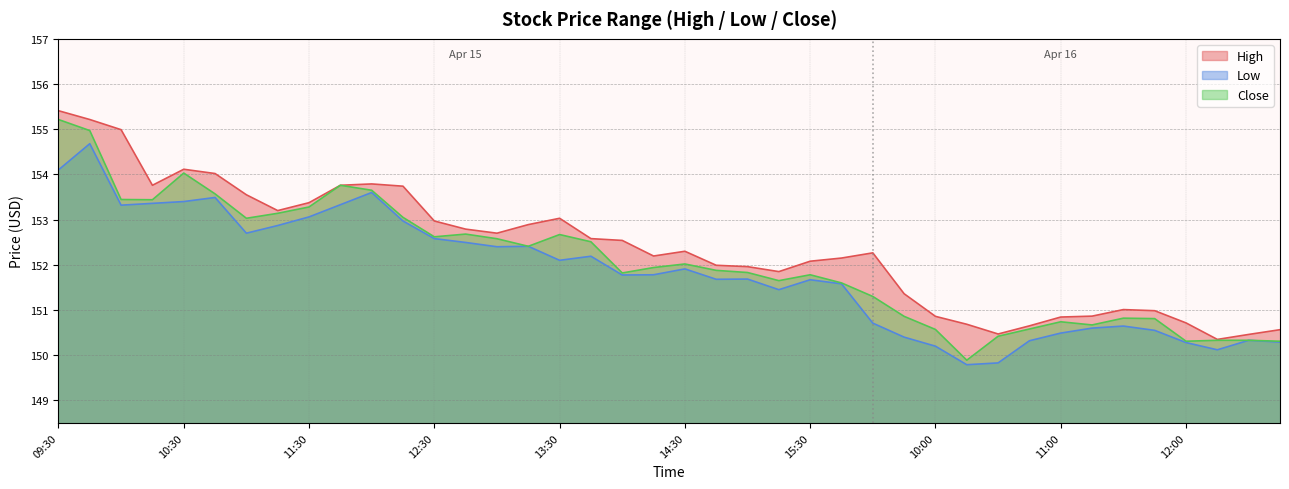

Count the number of categories in the chart.

40